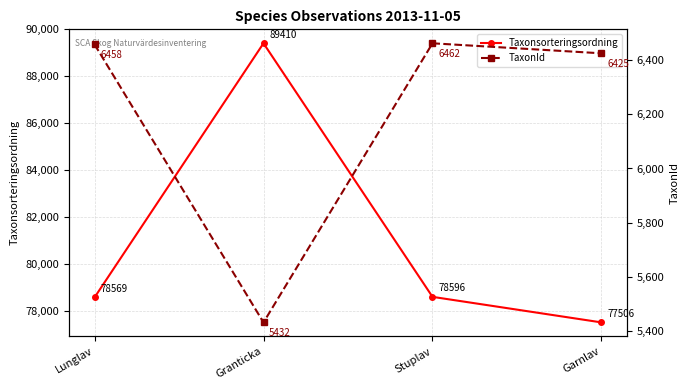

True or false: Taxonsorteringsordning and TaxonId cross at least once.

False